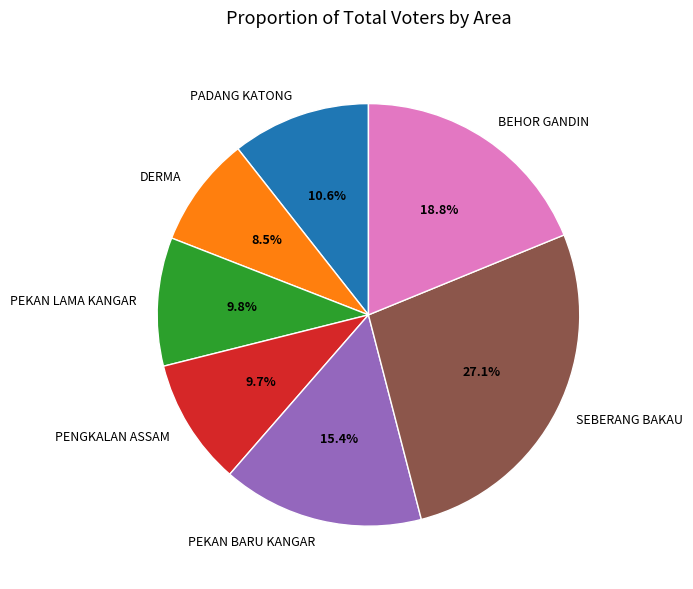

Does PADANG KATONG account for over 50% of the chart?

No